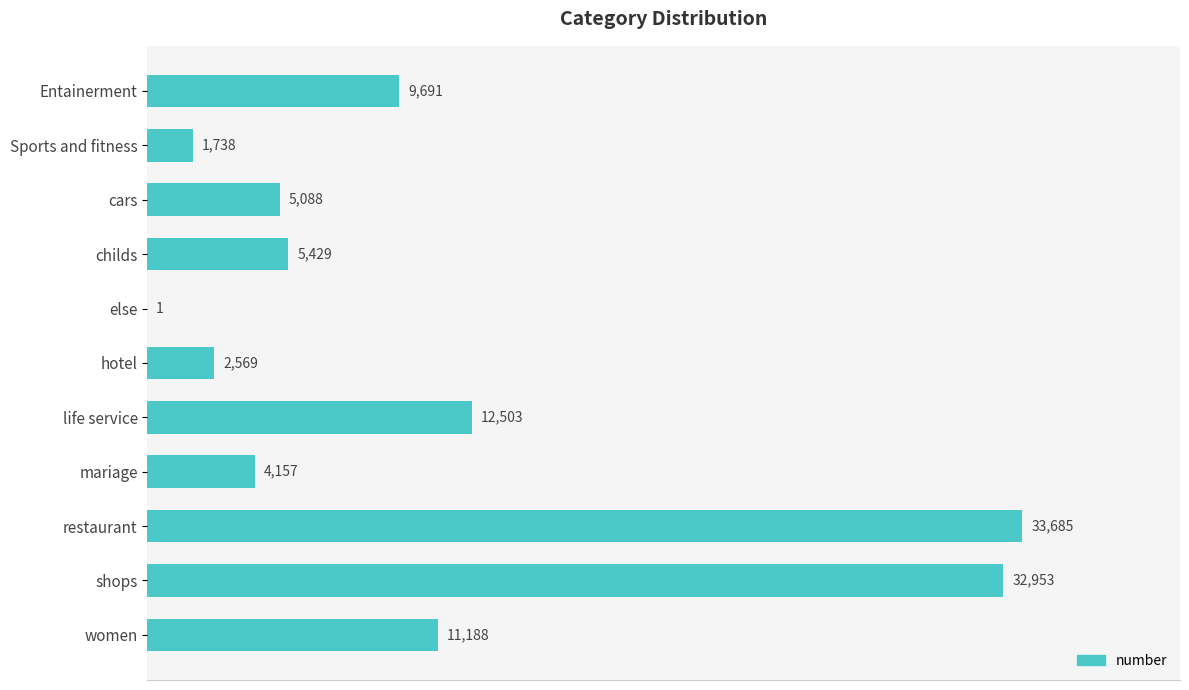

What is the greatest value displayed?

33685